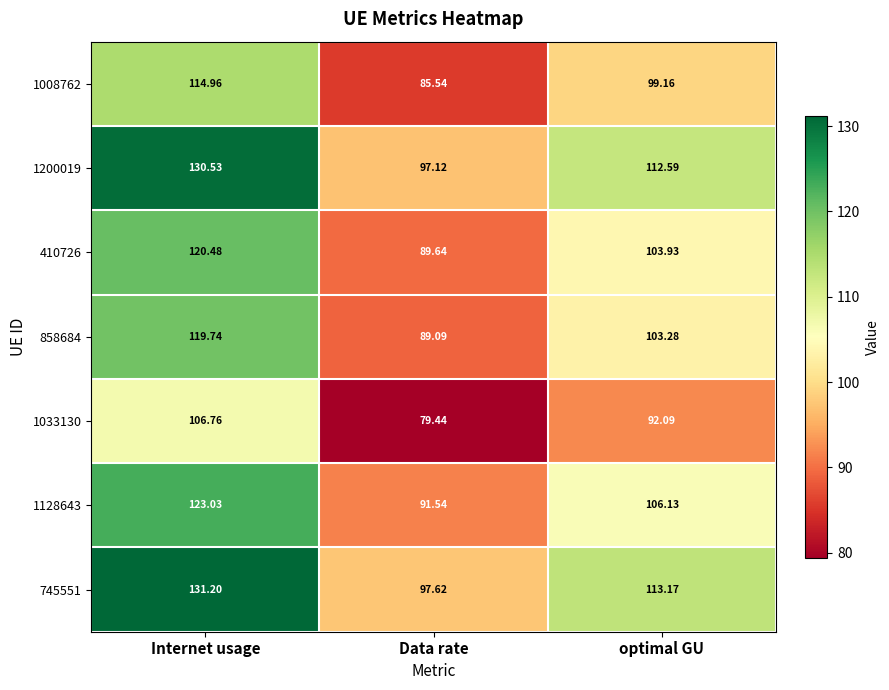

List the labels in order of 410726 value, largest first.

Internet usage, optimal GU, Data rate